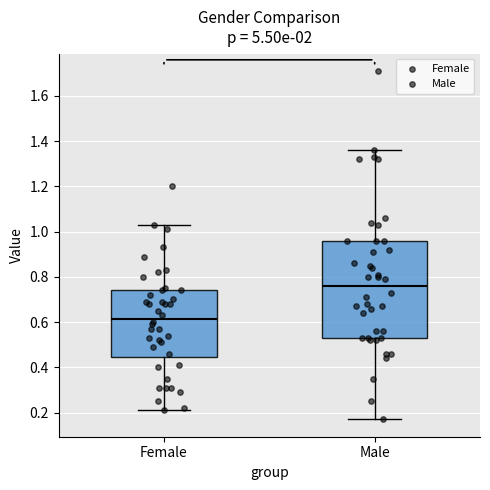

Comparing the boxes themselves (not the whiskers), which one is the tallest?

Male